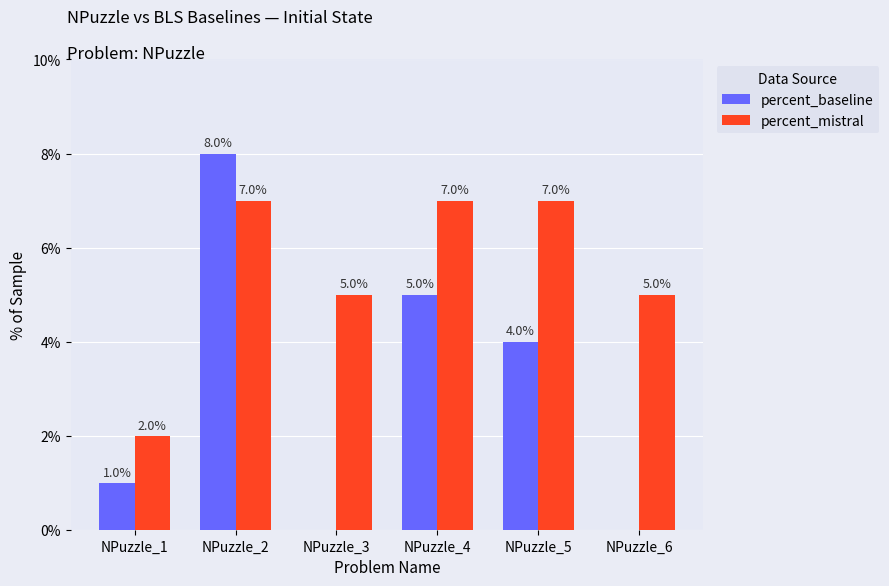

Which series changed the most between NPuzzle_1 and NPuzzle_2?

percent_baseline